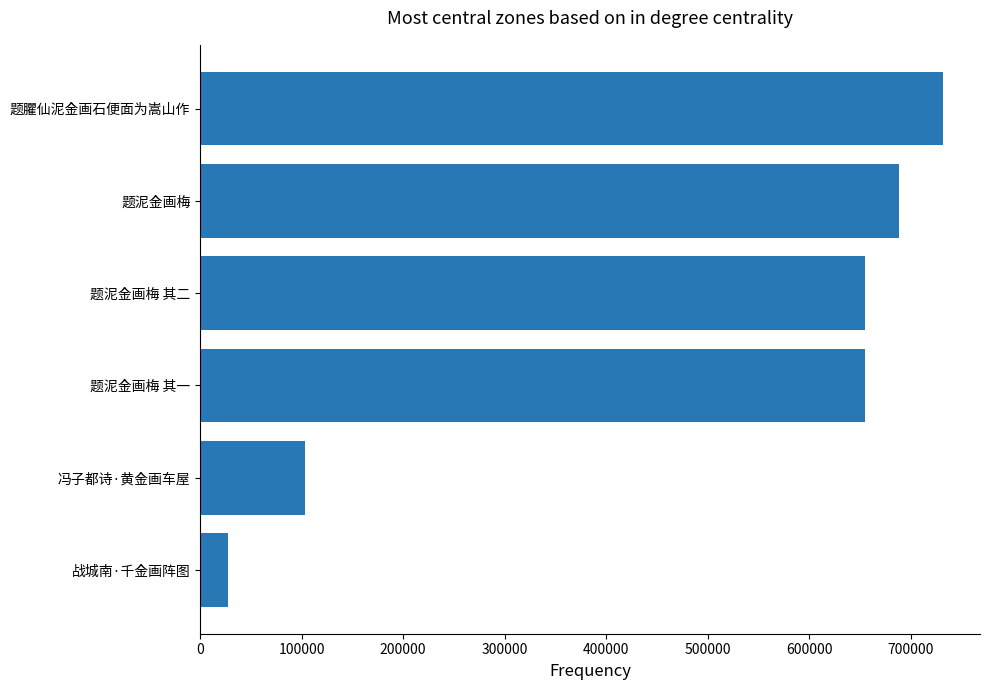

Is it true that the value at 冯子都诗·黄金画车屋 is 103770?

True